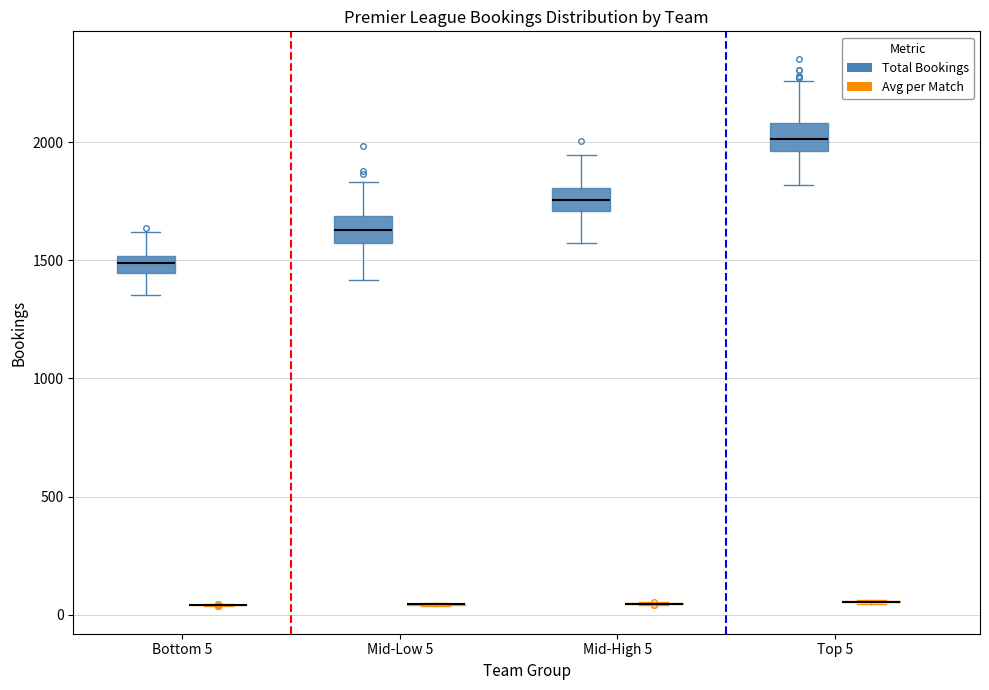

Reading left to right, read every box against the y-axis: the position of its median line, the range the box covers, and the ends of its whiskers. The values are not printed on the chart, so give them approximately, as read against the axis.

Bottom 5 (Total Bookings): median 1500 (inside the box), box 1450 to 1500, whiskers 1350 to 1600
Bottom 5 (Avg per Match): box collapsed to a line at 50, whiskers 50 to 50
Mid-Low 5 (Total Bookings): median 1650, box 1550 to 1700, whiskers 1400 to 1850
Mid-Low 5 (Avg per Match): box collapsed to a line at 50, whiskers 50 to 50
Mid-High 5 (Total Bookings): median 1750, box 1700 to 1800, whiskers 1550 to 1950
Mid-High 5 (Avg per Match): box collapsed to a line at 50, whiskers 50 to 50
Top 5 (Total Bookings): median 2000, box 1950 to 2100, whiskers 1800 to 2250
Top 5 (Avg per Match): box collapsed to a line at 50, whiskers 50 to 50